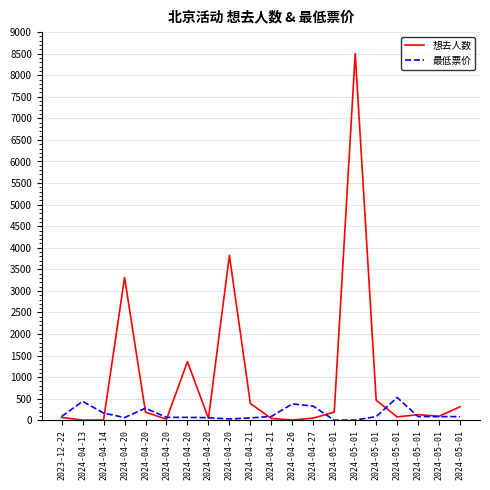

Between 2024-05-01 and 2024-04-20, which is larger?

2024-05-01